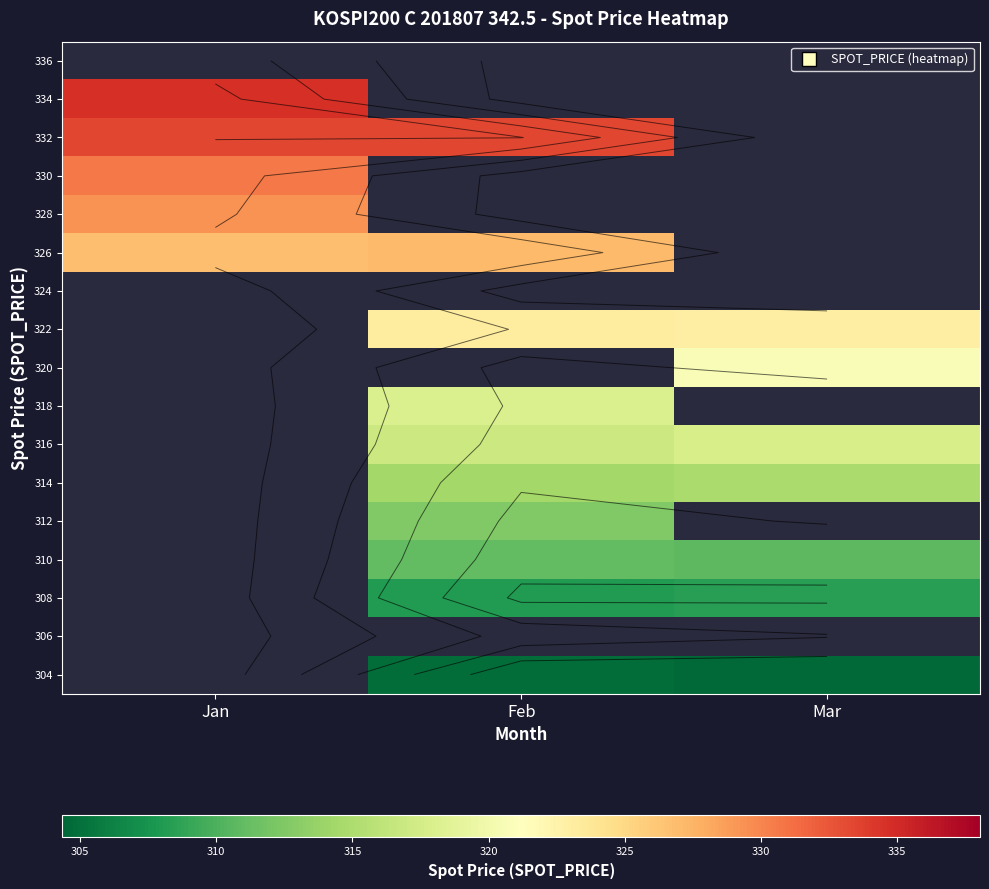

Where is 330 nearest to the value 330?

Jan